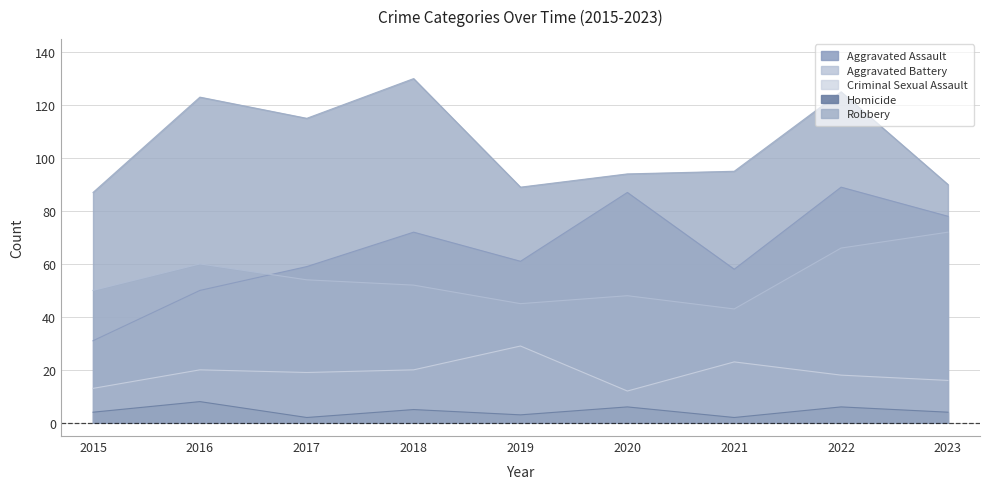

True or false: Aggravated Battery and Robbery intersect in this chart.

False